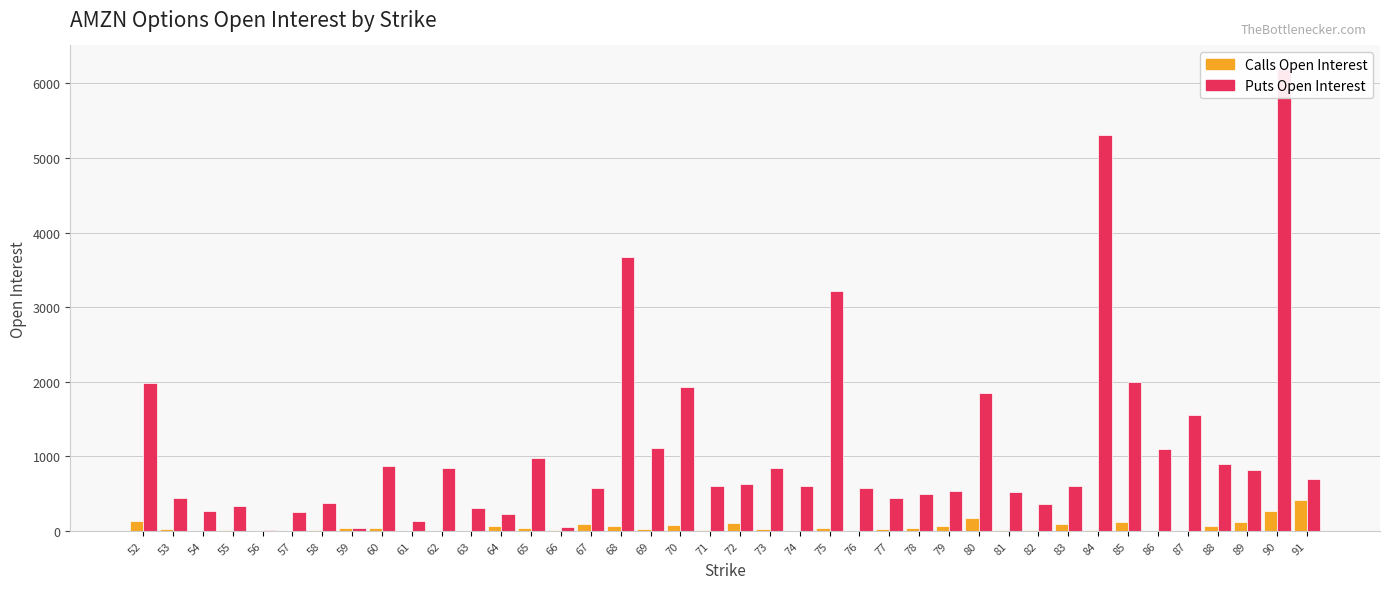

How many bars are there in total?

80